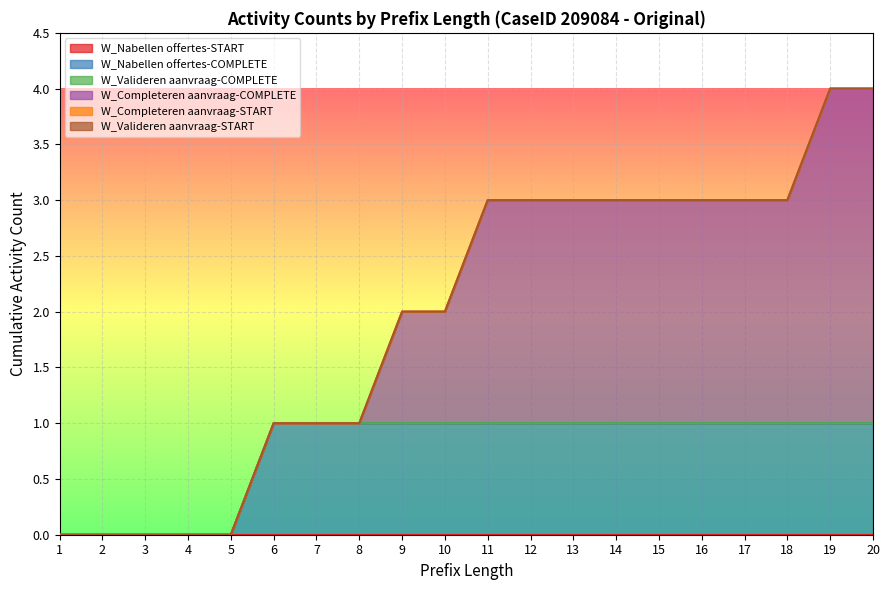

How many categories are shown in the chart?

21